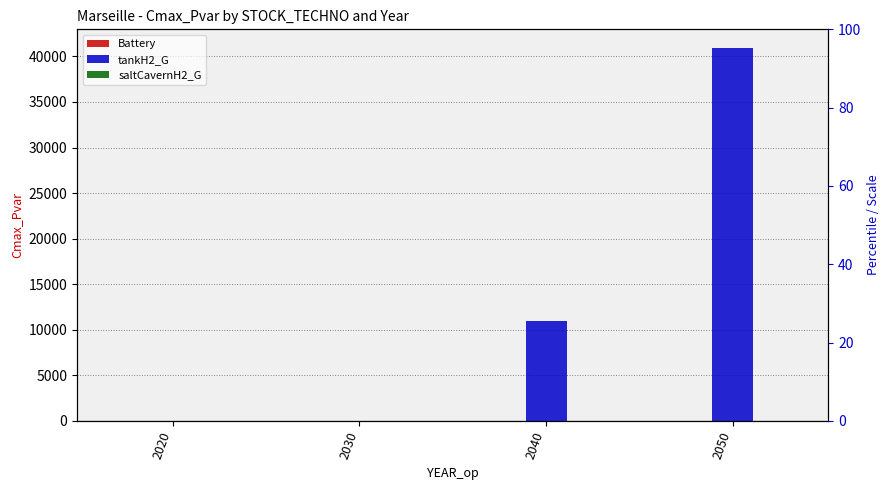

Reading right to left, list all the values displayed in this chart.

Battery: 0.0	0.0	0.0	0.0
tankH2_G: 40919.4	10919.4	0.0	0.0
saltCavernH2_G: 0.0	0.0	0.0	0.0